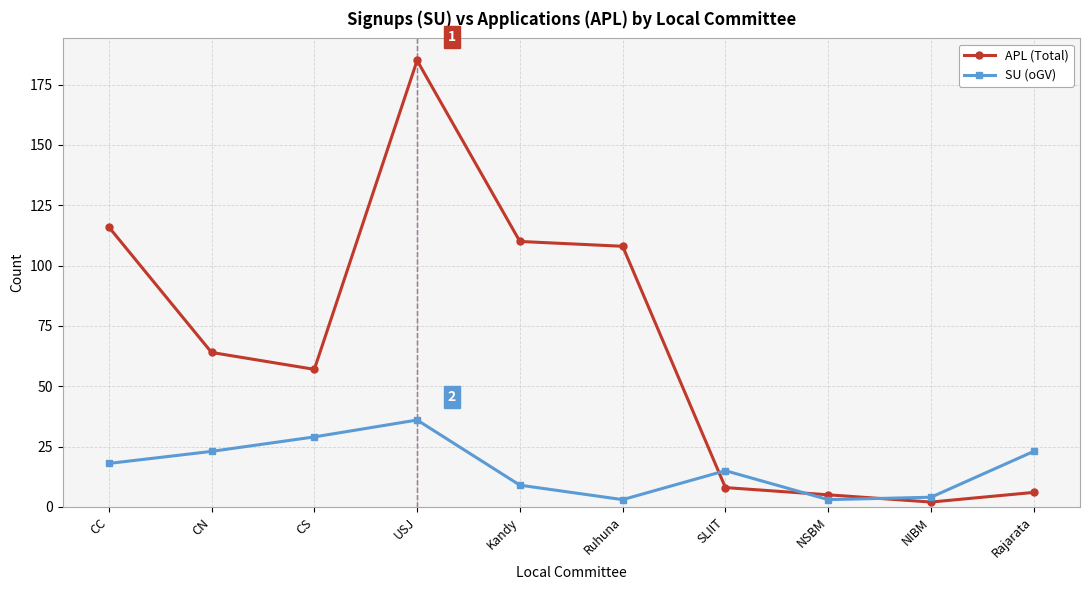

Is the value of SU (oGV) at Ruhuna greater than the value of APL (Total) at CN?

No